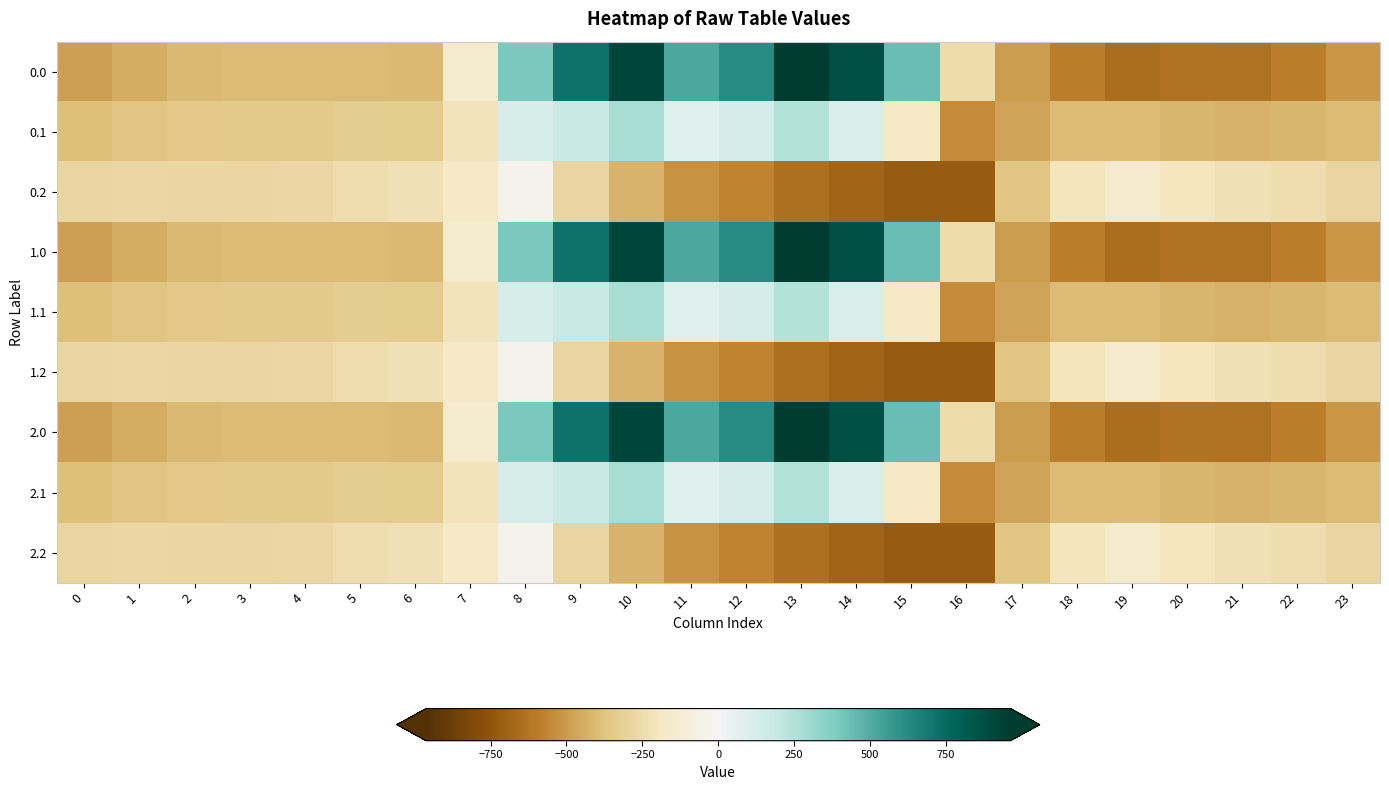

What is the smallest value displayed?

-726.6